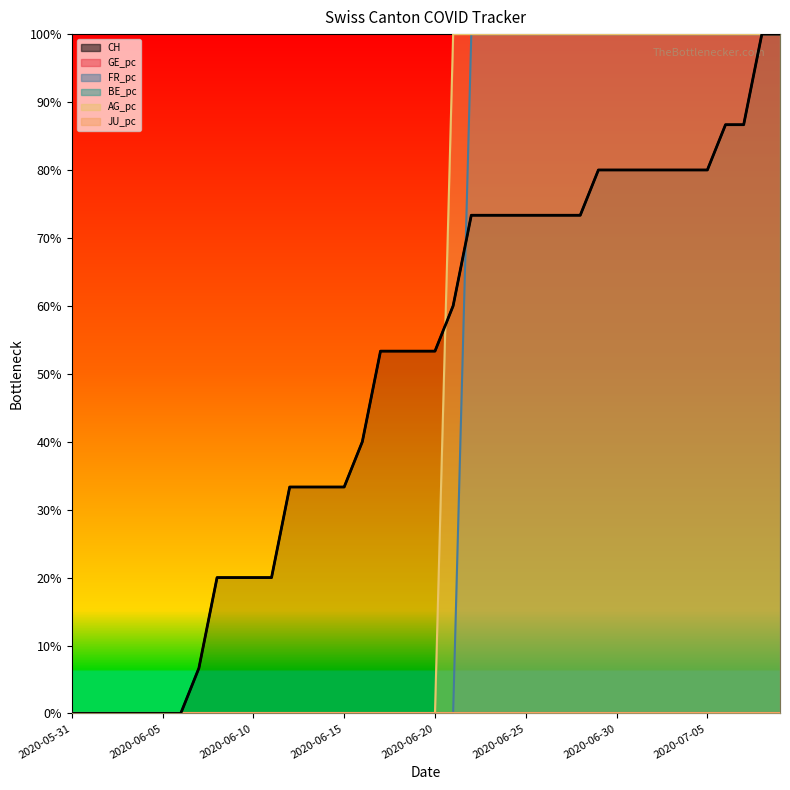

True or false: the data shows 124.3 at 29.

False